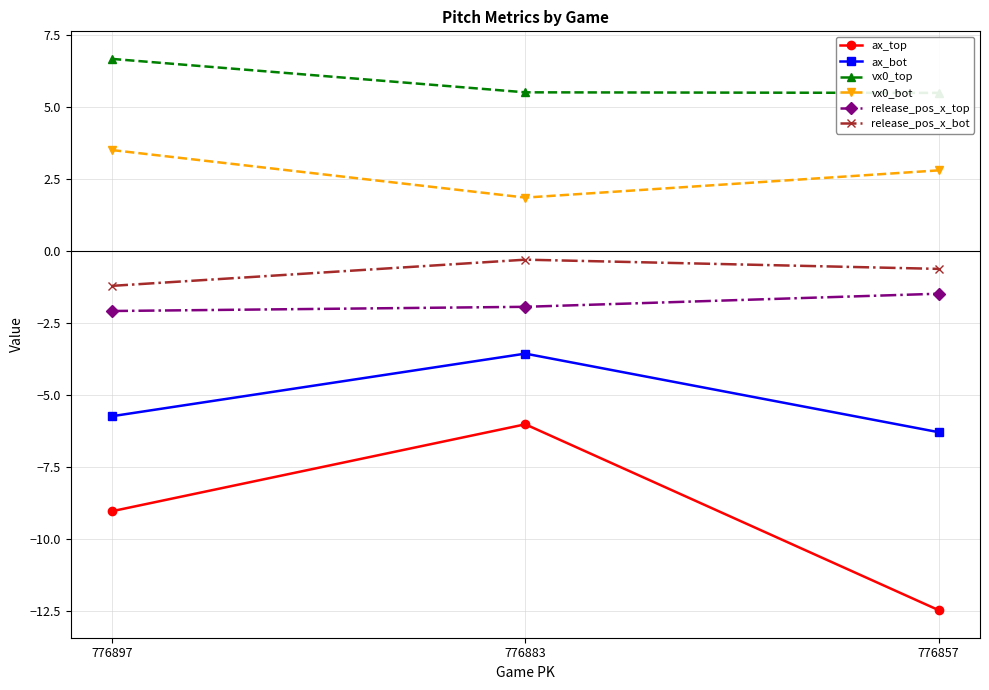

Which series has the largest range (max minus min)?

ax_top